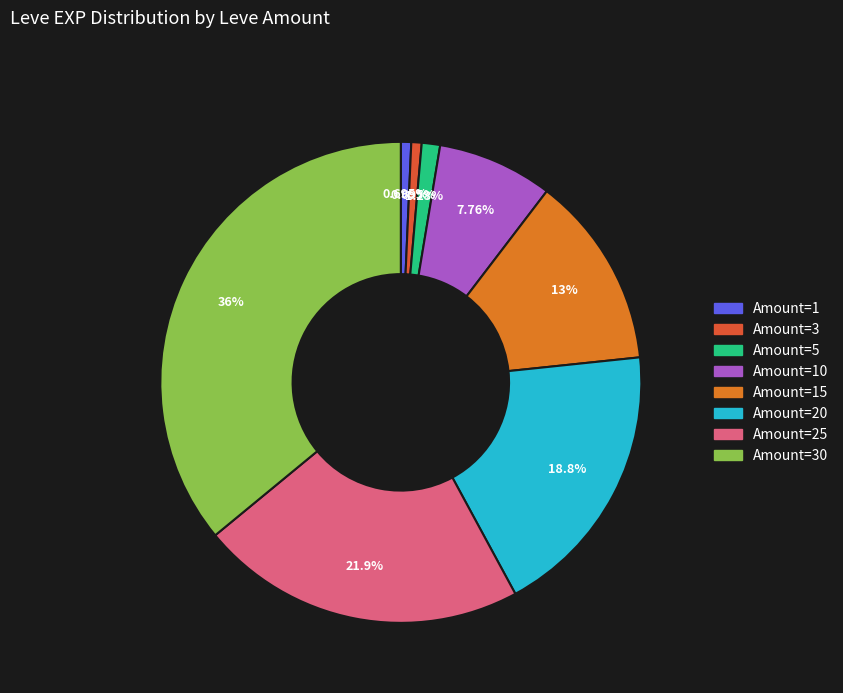

Is there any slice that represents more than half of the pie?

No